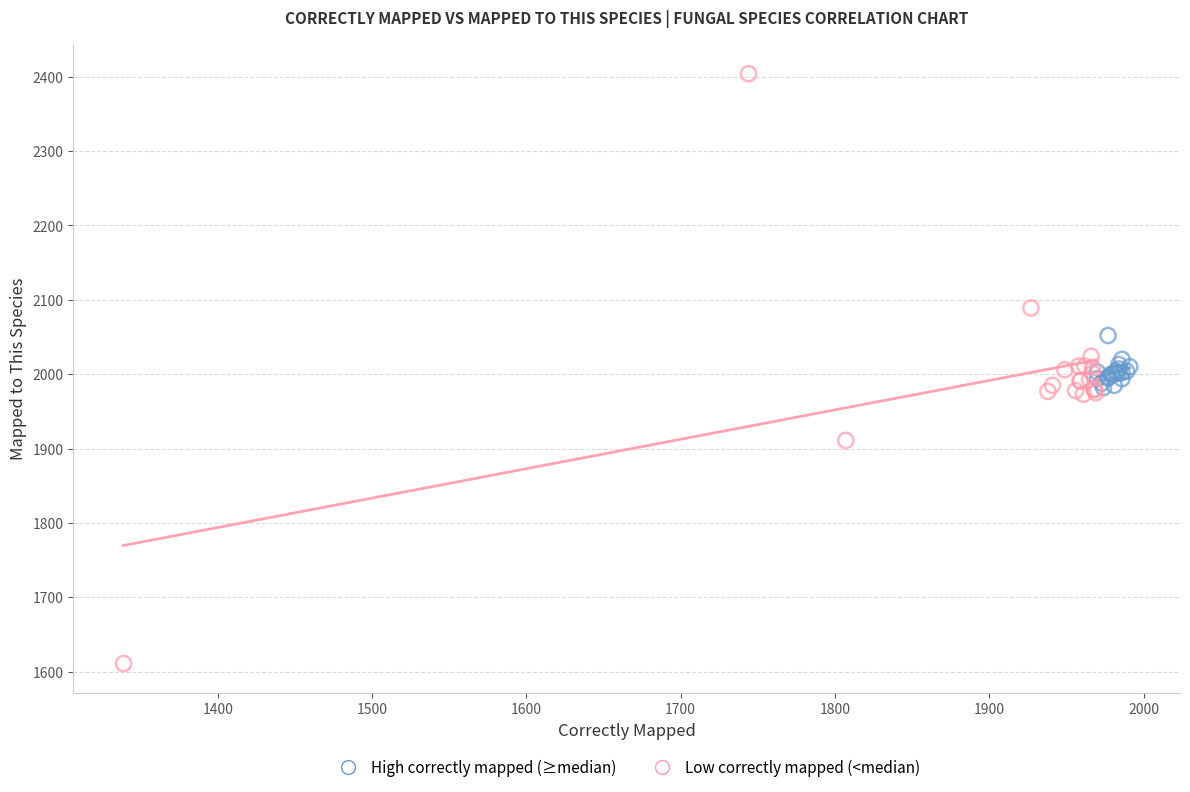

Which series reaches the minimum Y coordinate?

Low correctly mapped (<median)